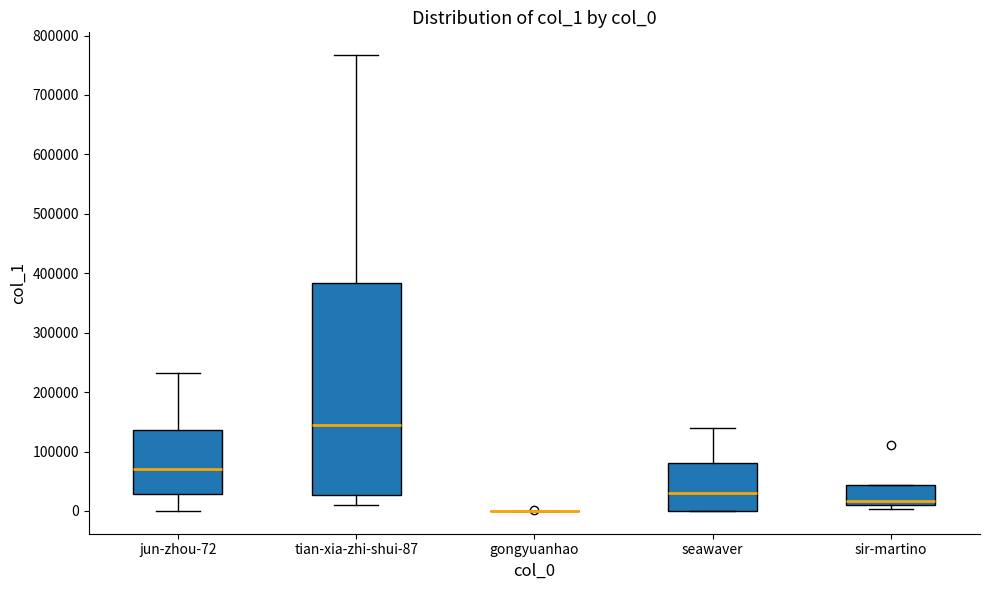

Where does the upper whisker of the box for jun-zhou-72 end on the y-axis? The values are not printed on the chart, so give them approximately, as read against the axis.

230000